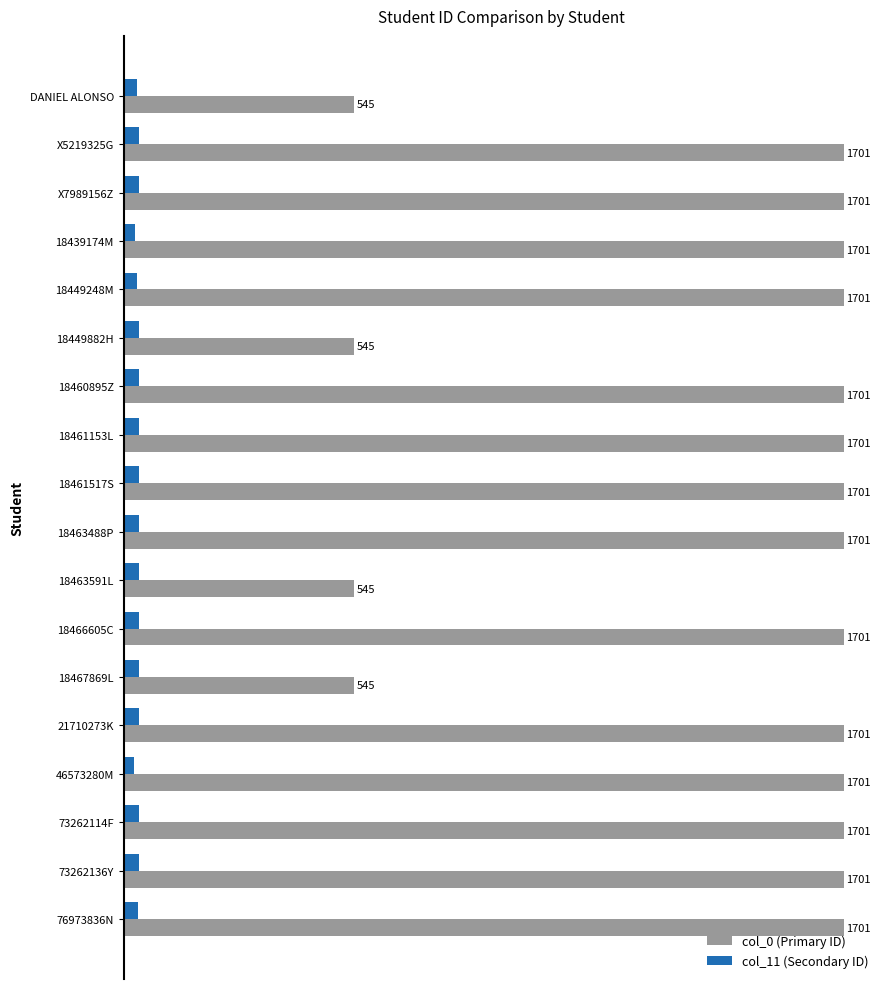

Where is col_0 (Primary ID) nearest to the value 1122?

DANIEL ALONSO